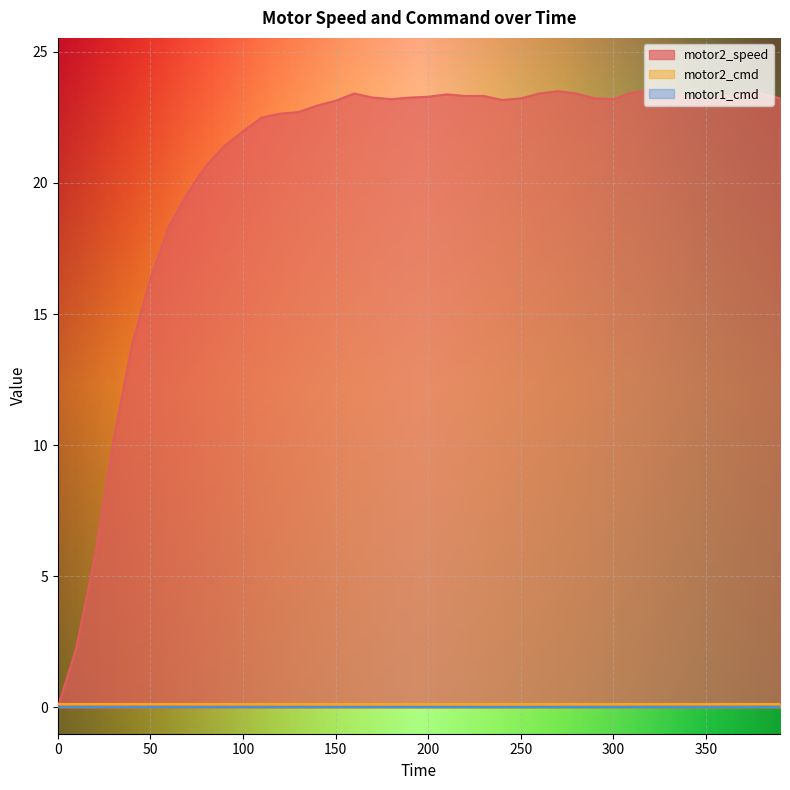

At which category does the chart reach its peak across all series?

320